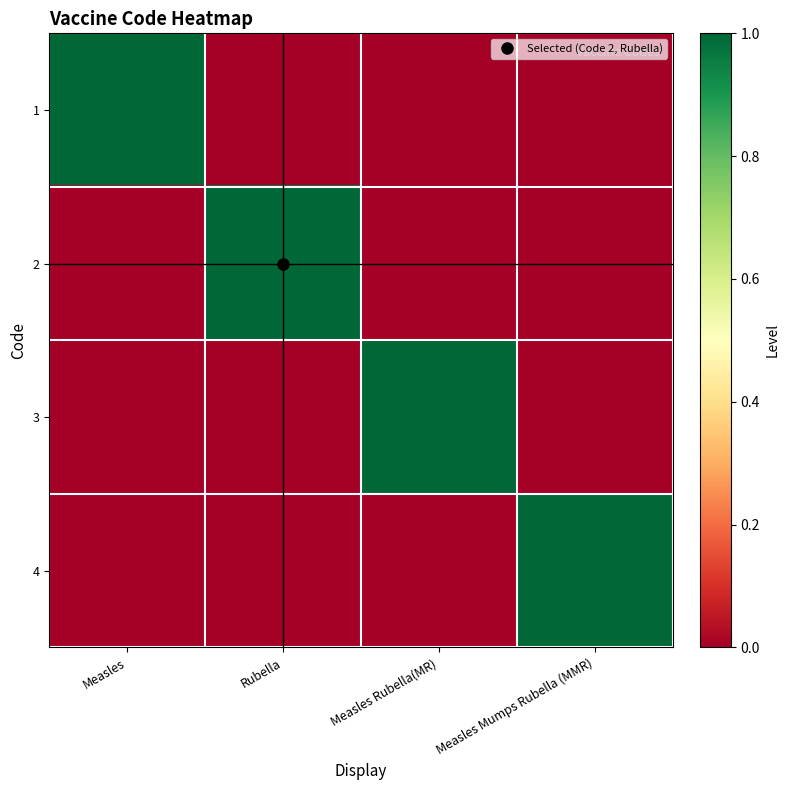

At Measles, list the series in order from smallest to largest.

2, 3, 4, 1